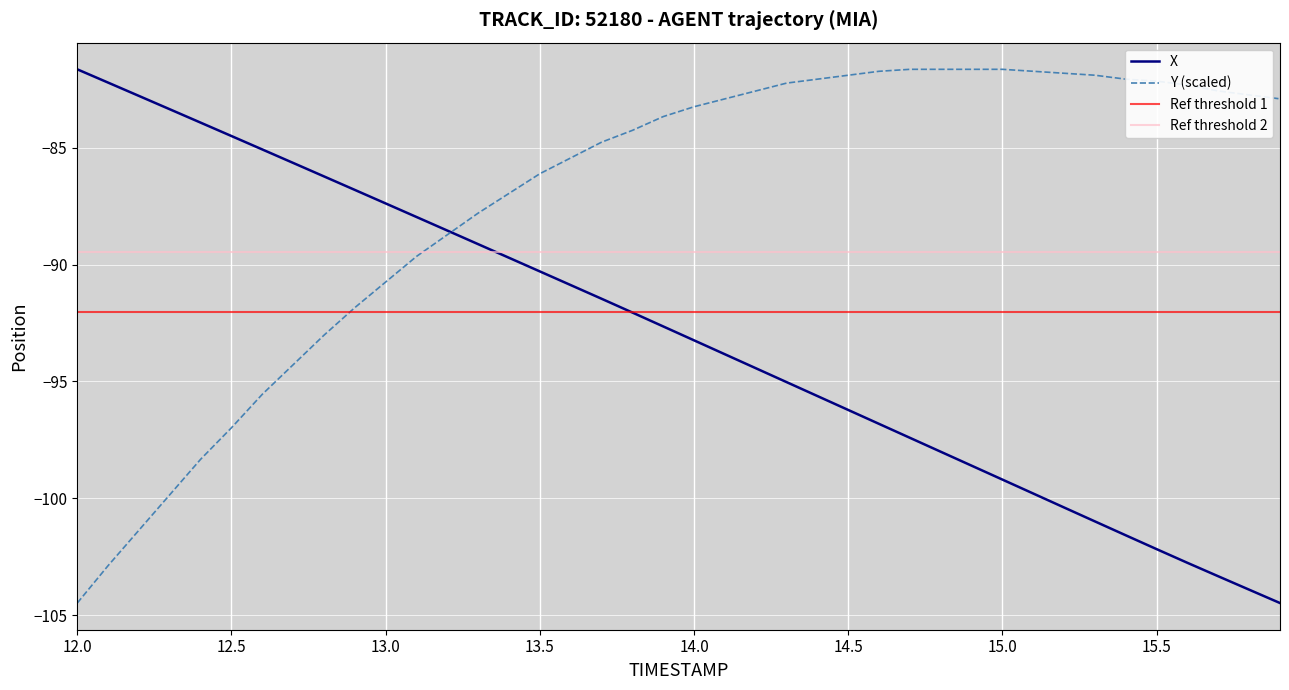

Is it true that X equals -96.2 at 14.5?

True